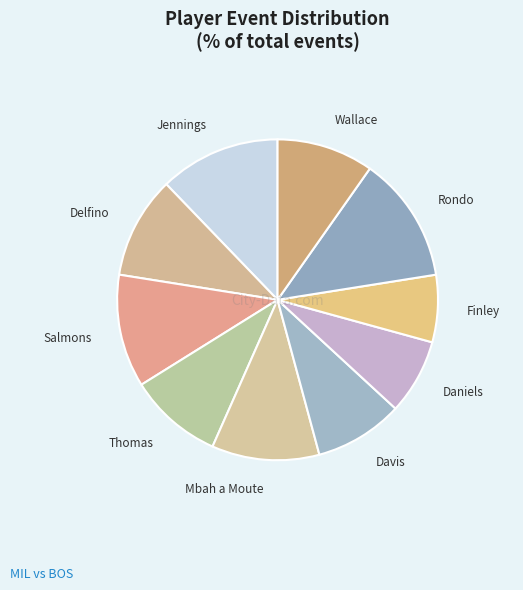

Which slice is the largest?

Rondo